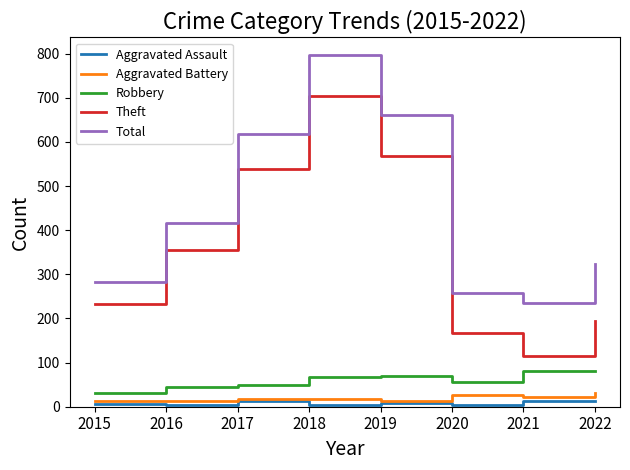

Which series has the widest spread of values?

Theft